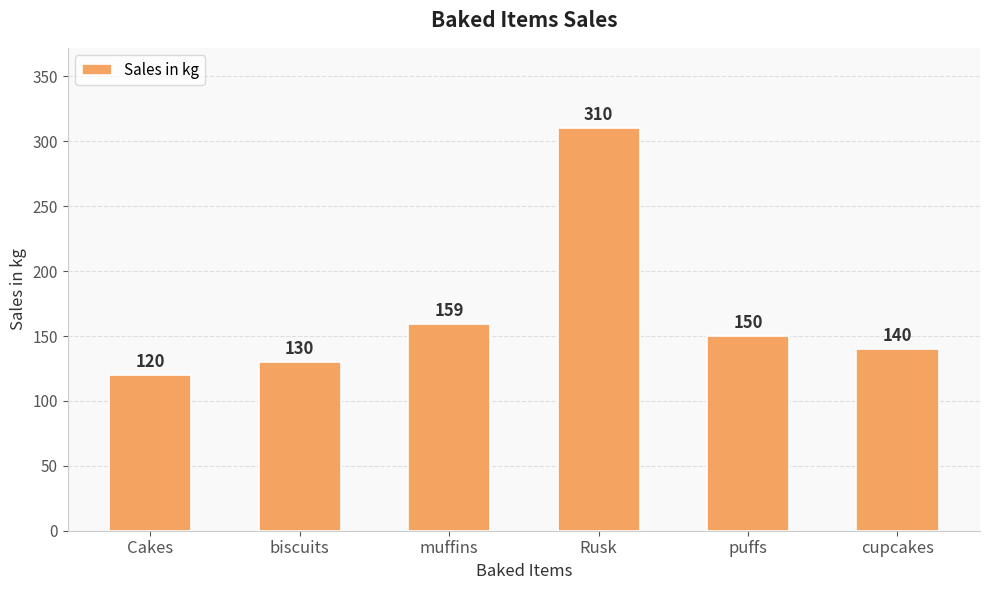

List the labels in order of value, smallest first.

Cakes, biscuits, cupcakes, puffs, muffins, Rusk